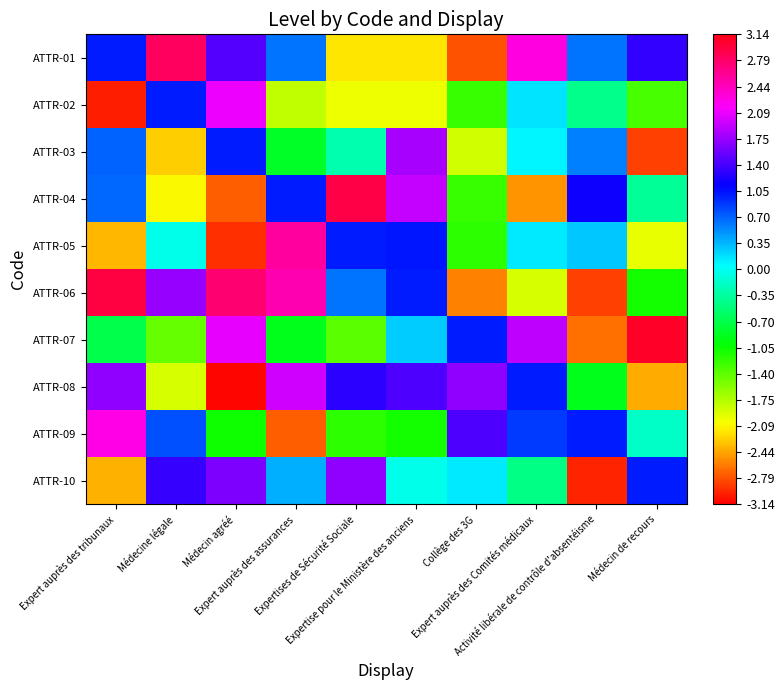

At which category is the sum across all series the highest?

Expert auprès des assurances